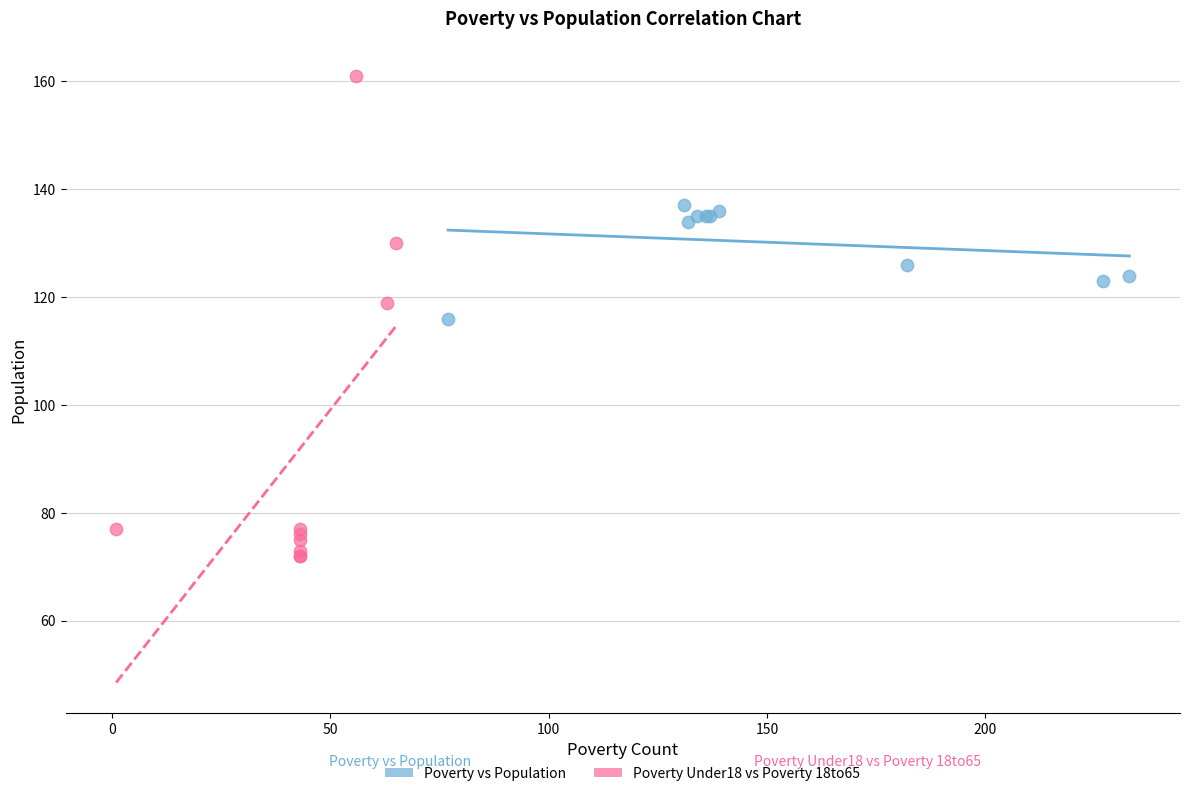

Which series reaches the minimum Y coordinate?

Poverty Under18 vs Poverty 18to65